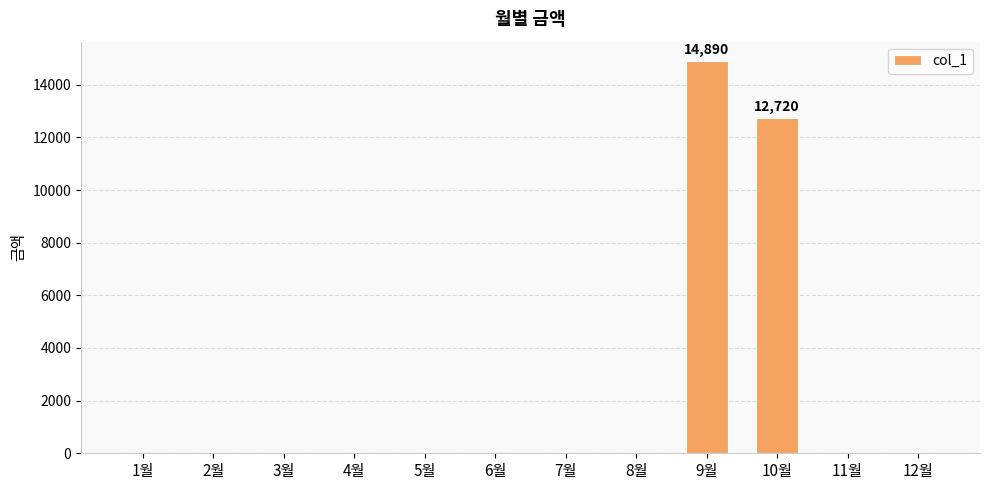

The value at 1월 is 9971. True or false?

False